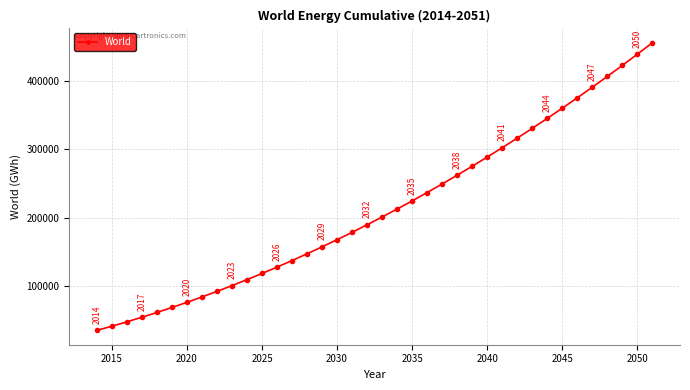

What is the value of the 16th point from the left?

157668.0